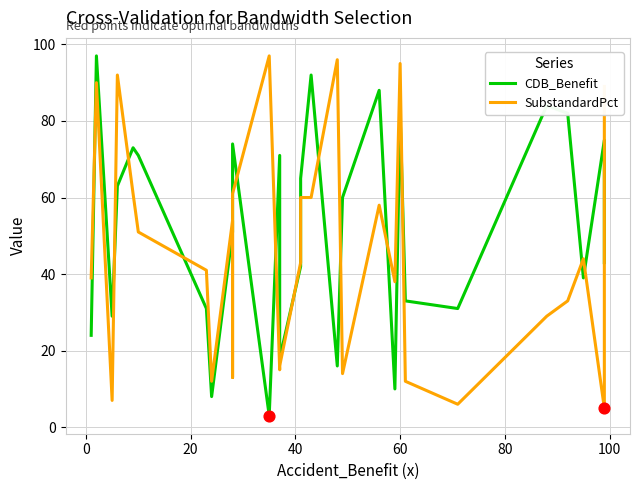

What are all the series names shown in the legend?

CDB_Benefit, SubstandardPct